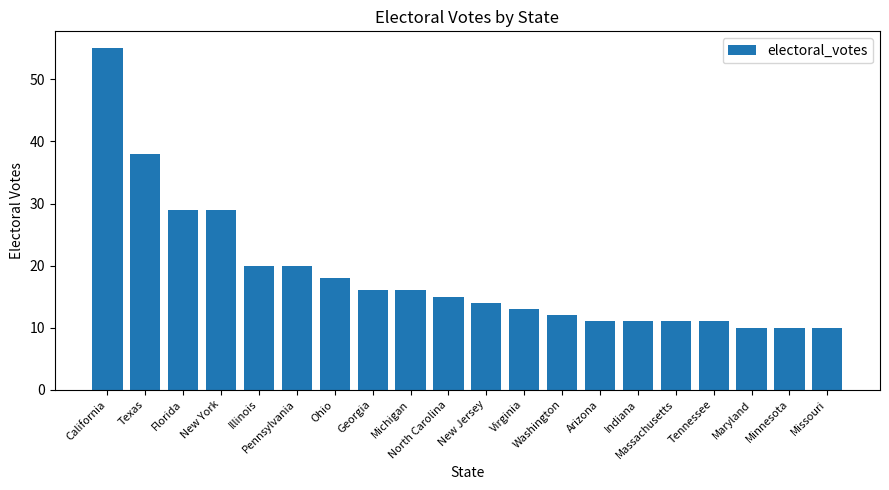

What is the value of the 5th bar from the left?

20